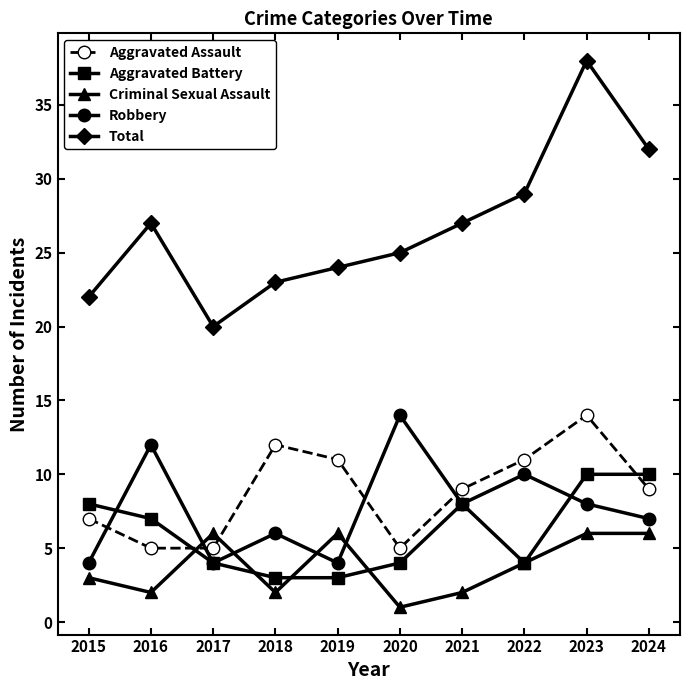

The value of Aggravated Battery at 2020 is 4. True or false?

True